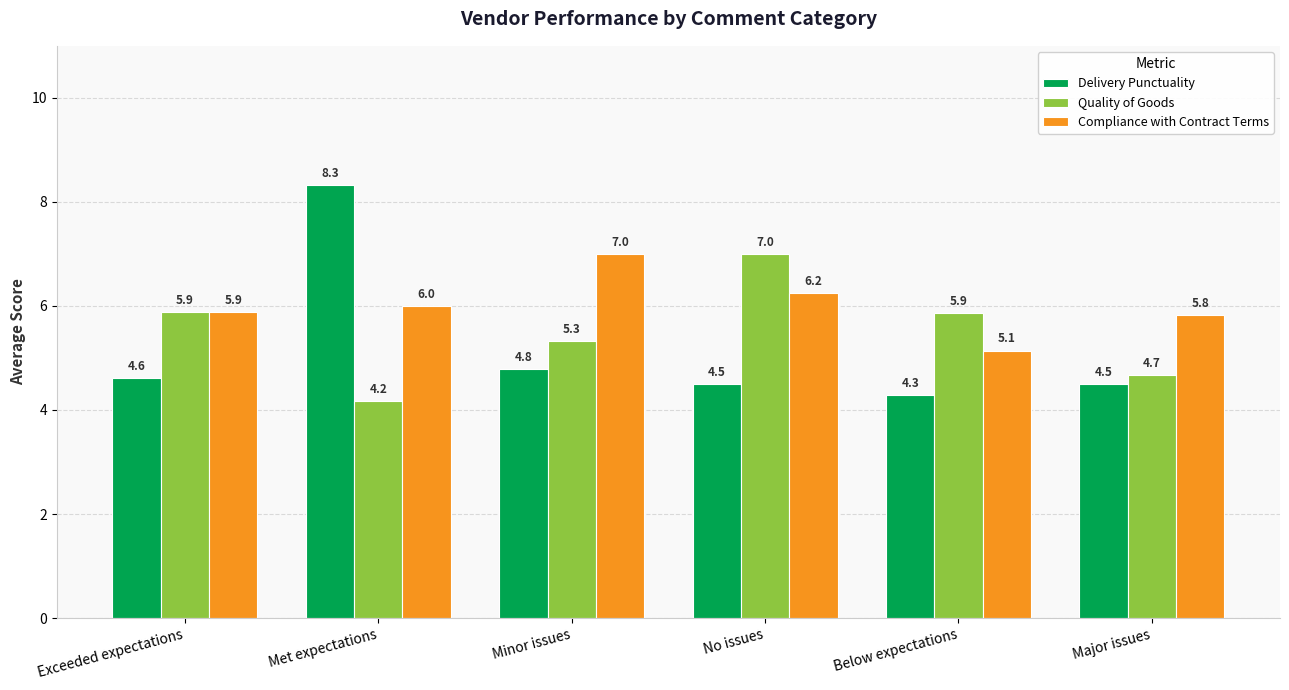

Which series has the largest total across all categories?

Compliance with Contract Terms